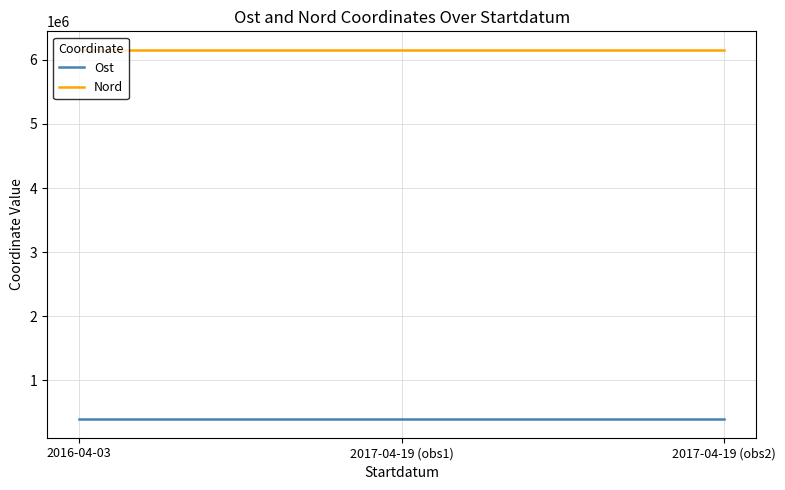

The value of Nord at 2017-04-19 (obs1) is 10399850.3. True or false?

False